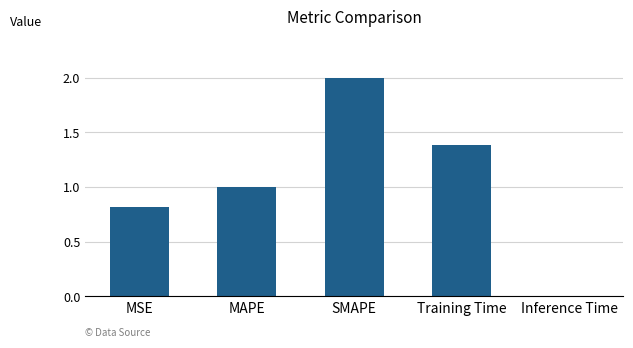

True or false: the data shows 1.0 at MAPE.

True